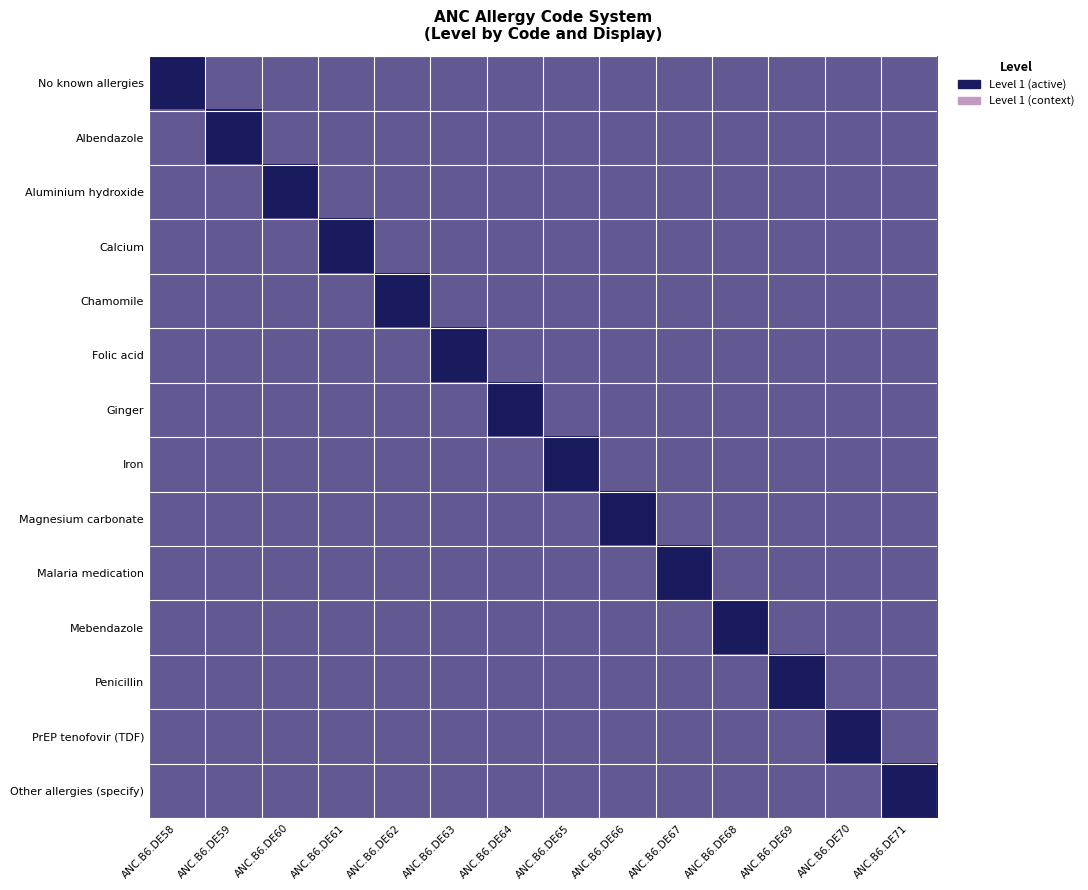

Which series has the largest total across all categories?

No known allergies